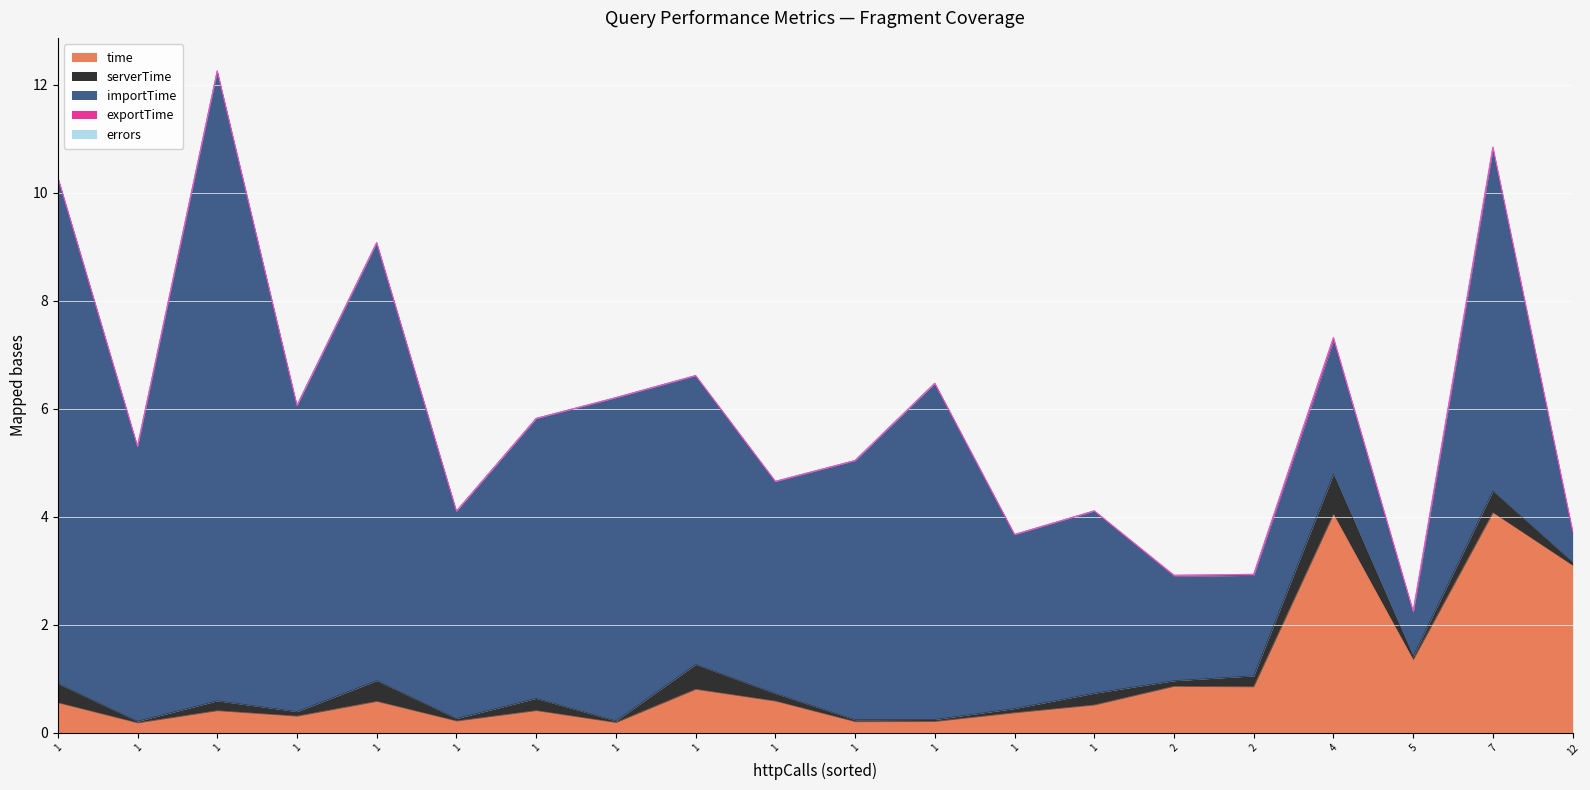

What is the sum of all importTime values?

95.8